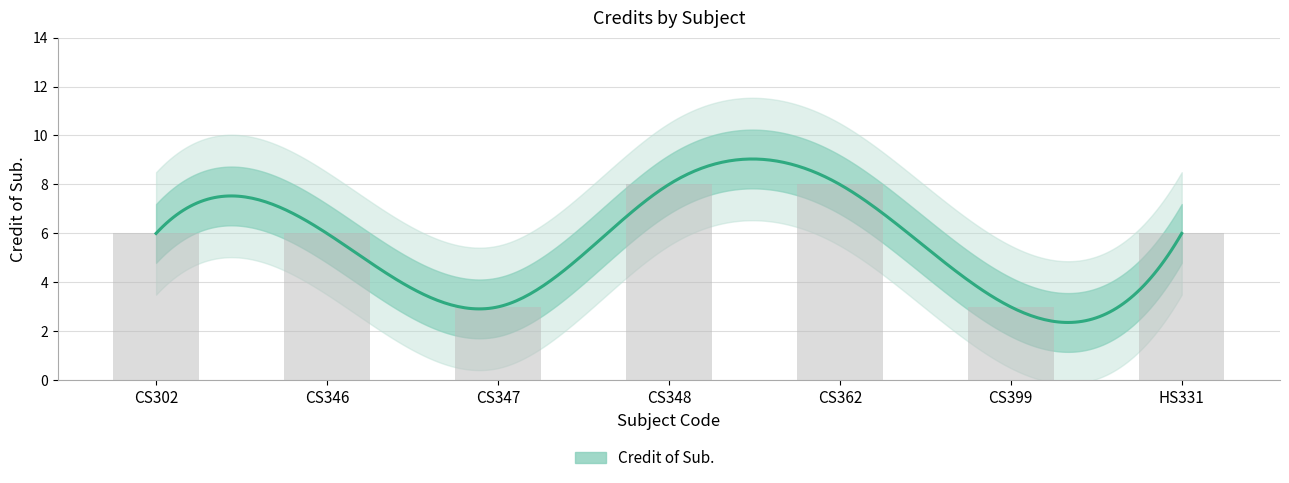

True or false: the data shows 6 at CS302.

True